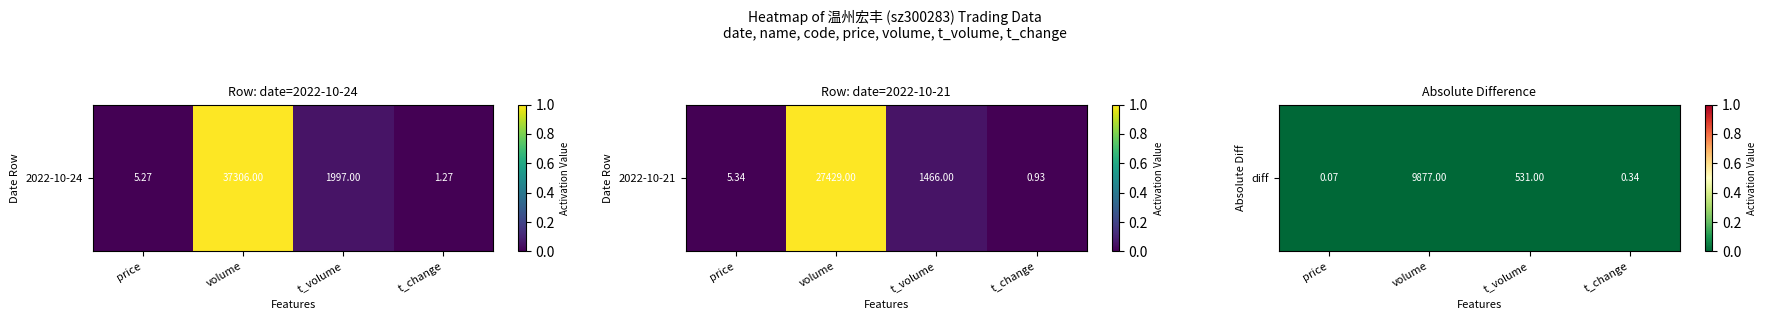

List the labels in order of value, largest first.

t_volume, price, volume, t_change